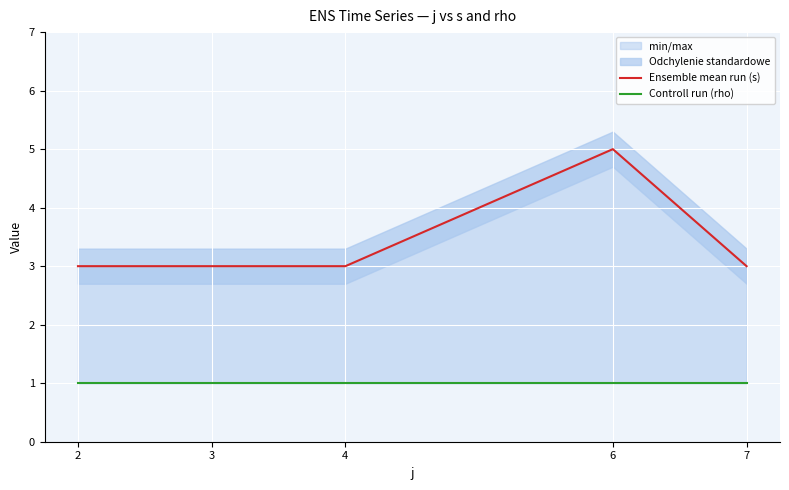

Which series has the largest range (max minus min)?

Ensemble mean run (s)